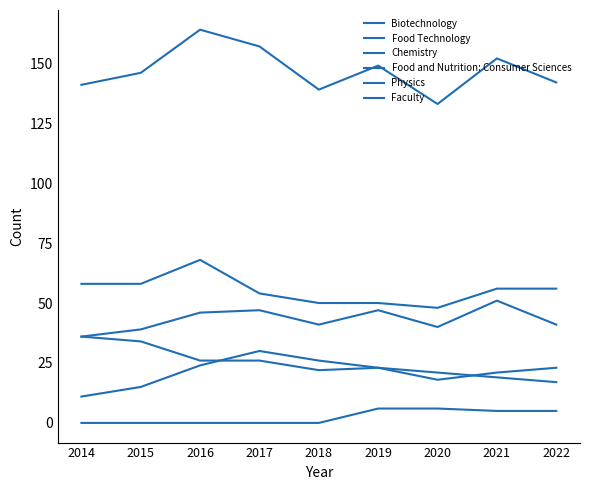

Reading right to left, what are all the values shown in this chart?

Biotechnology: 56	56	48	50	50	54	68	58	58
Food Technology: 17	19	21	23	26	30	24	15	11
Chemistry: 41	51	40	47	41	47	46	39	36
Food and Nutrition: Consumer Sciences: 23	21	18	23	22	26	26	34	36
Physics: 5	5	6	6	0	0	0	0	0
Faculty: 142	152	133	149	139	157	164	146	141